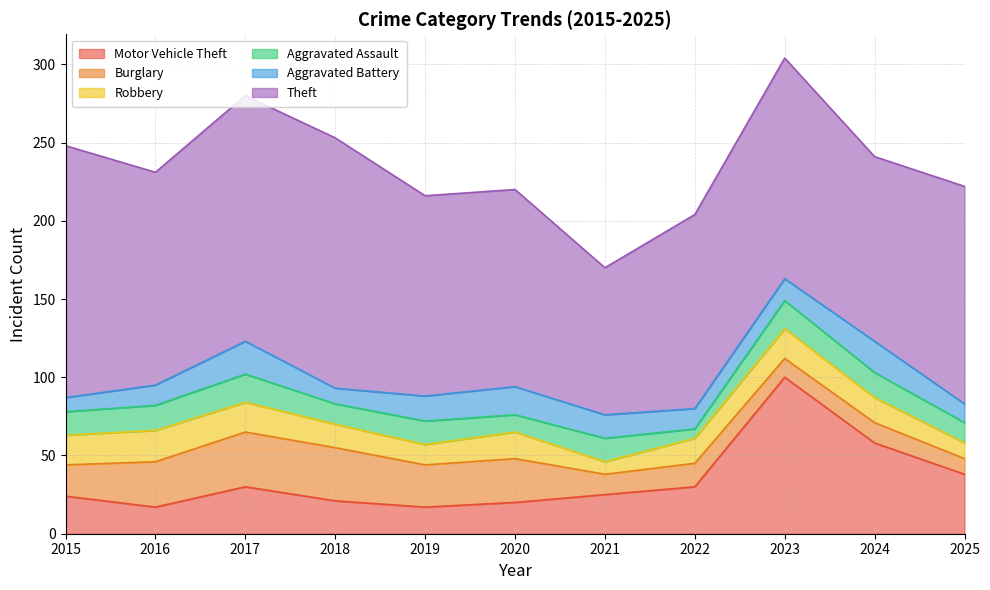

Reading left to right, extract all data points from this chart.

Motor Vehicle Theft: 24	17	30	21	17	20	25	30	100	58	38
Burglary: 20	29	35	34	27	28	13	15	12	13	10
Robbery: 19	20	19	15	13	17	8	16	19	16	10
Aggravated Assault: 15	16	18	13	15	11	15	6	18	16	13
Aggravated Battery: 9	13	21	10	16	18	15	13	14	20	12
Theft: 161	136	157	160	128	126	94	124	141	118	139